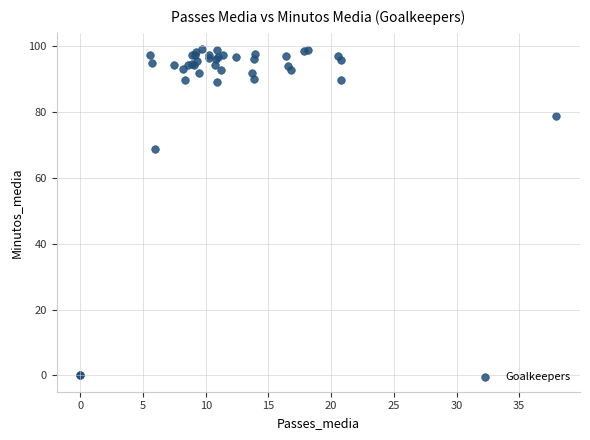

What Y value in the scatter plot is closest to 49?

68.9